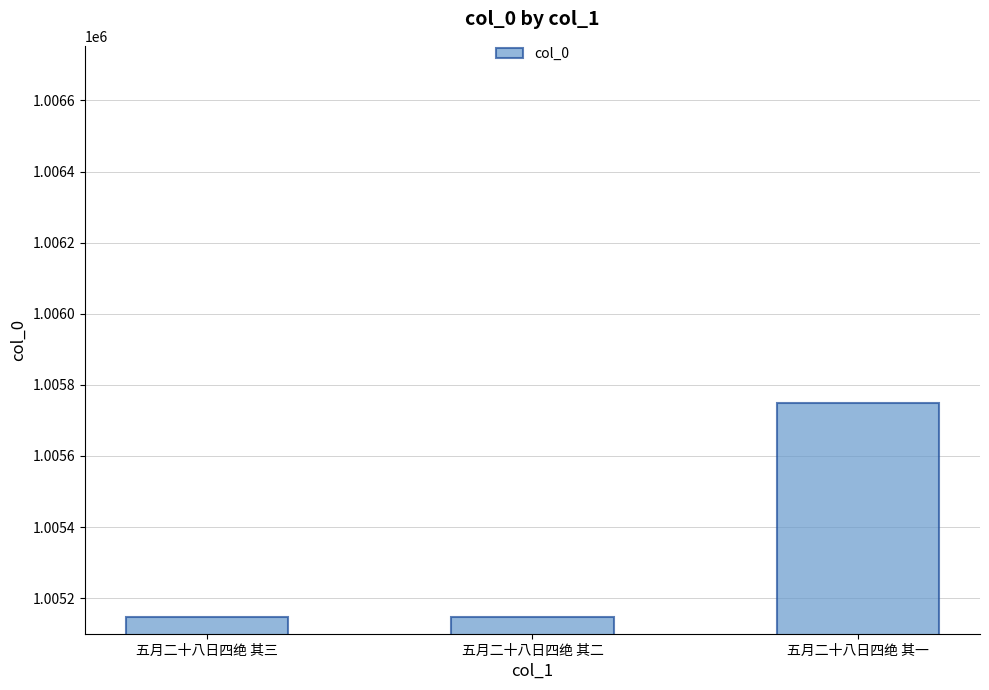

What position from the left is 五月二十八日四绝 其一?

3